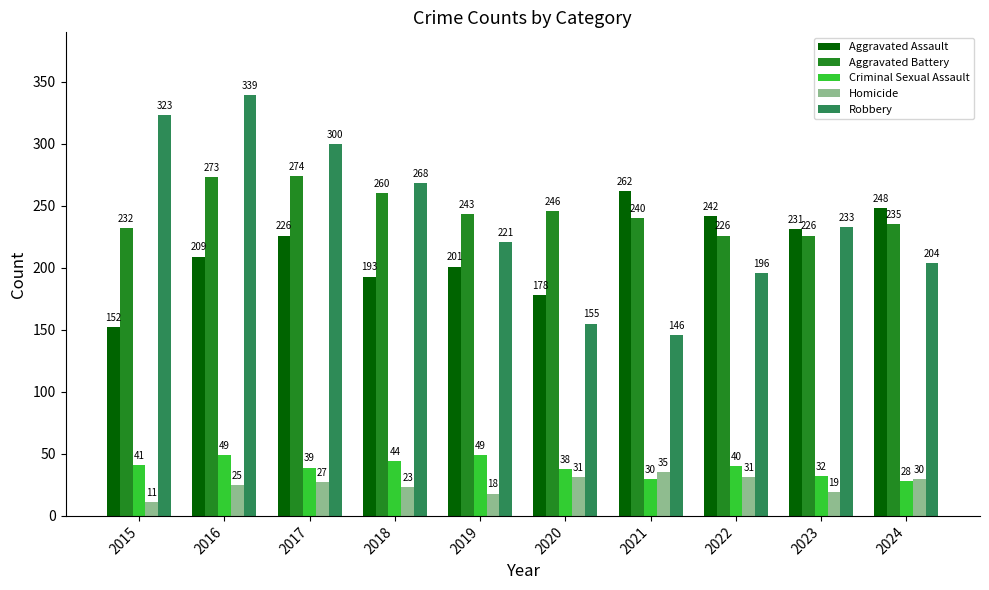

Which category has the highest value in the Robbery series?

2016